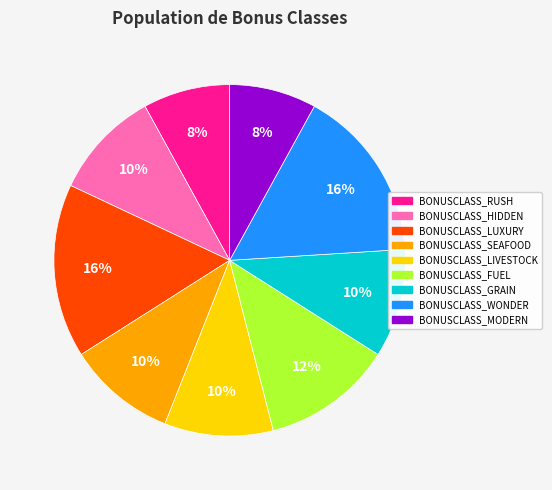

To the nearest percent, what is the difference between the largest and smallest slice percentages?

8%